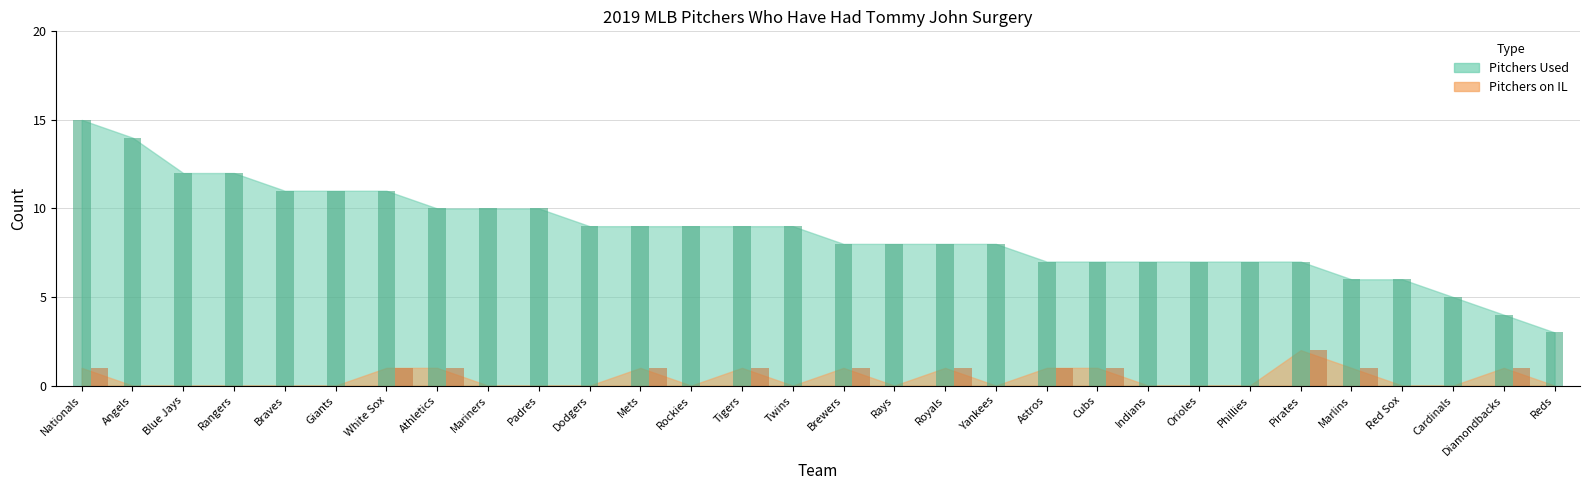

List the series in order of their overall mean, lowest first.

pitchers_on_il, pitchers_used